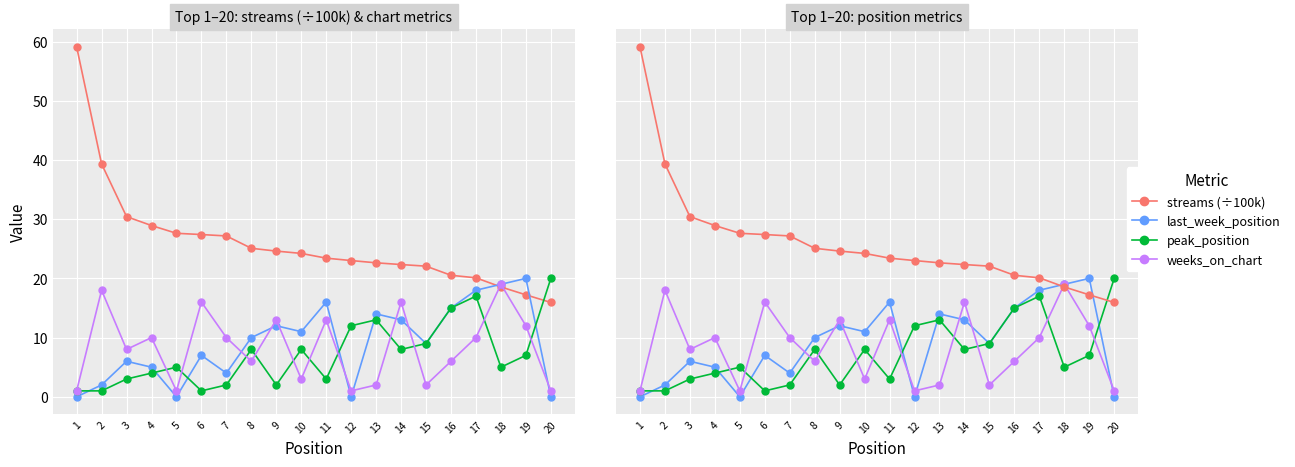

What is the greatest value displayed?

59.1